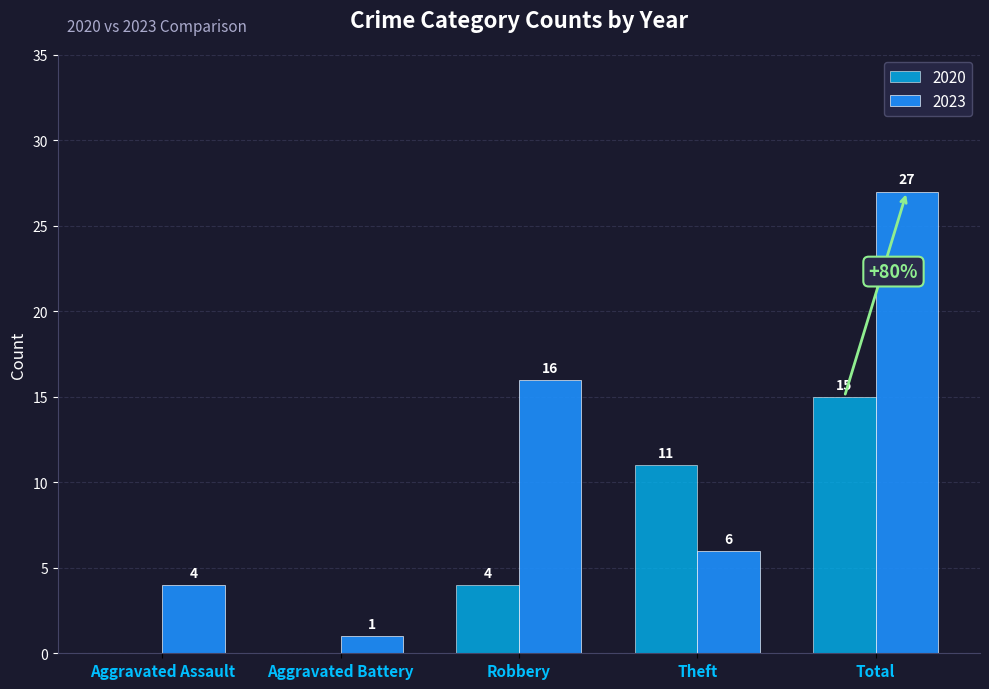

What are all the series names shown in the legend?

2020, 2023